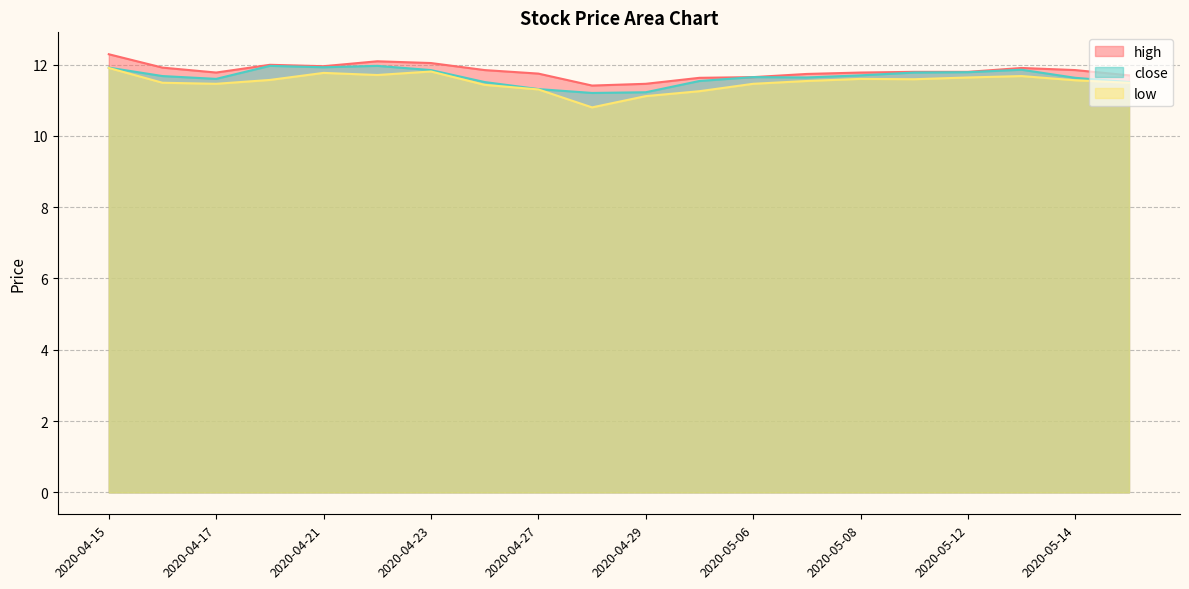

True or false: low has a value of 11.6 at 2020-05-08.

True